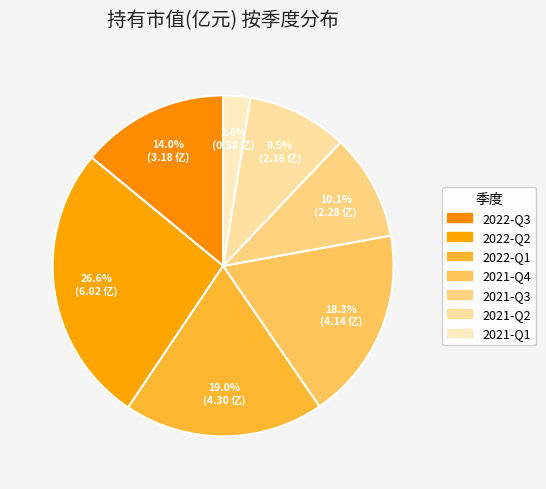

True or false: 2021-Q2 accounts for 10% of the total.

True